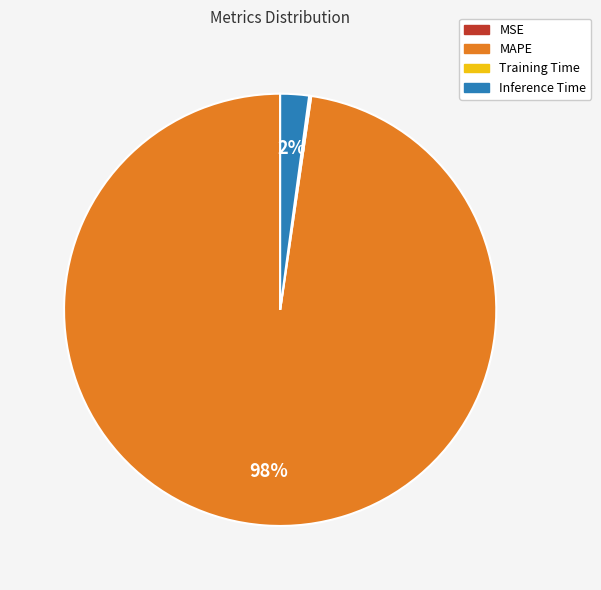

To the nearest percent, what is the average slice percentage?

25%